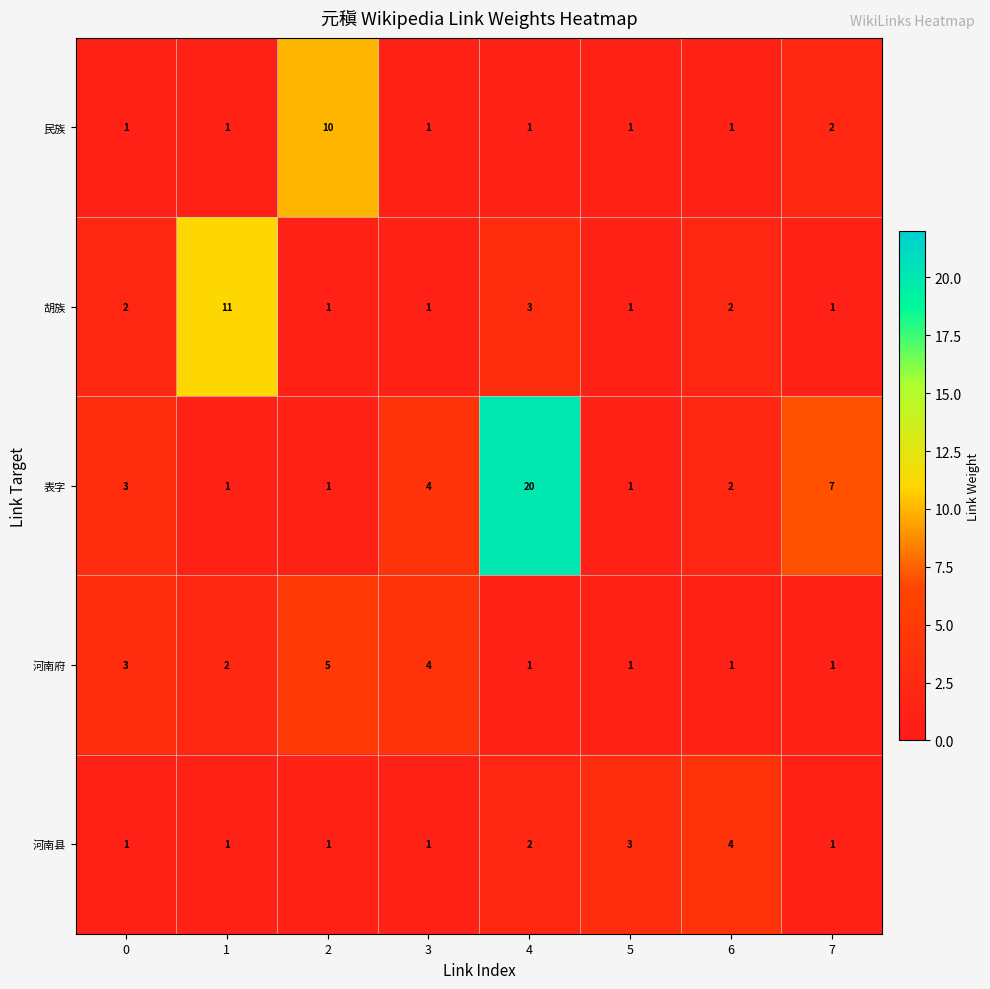

What is the difference between the highest and lowest values at 2?

9